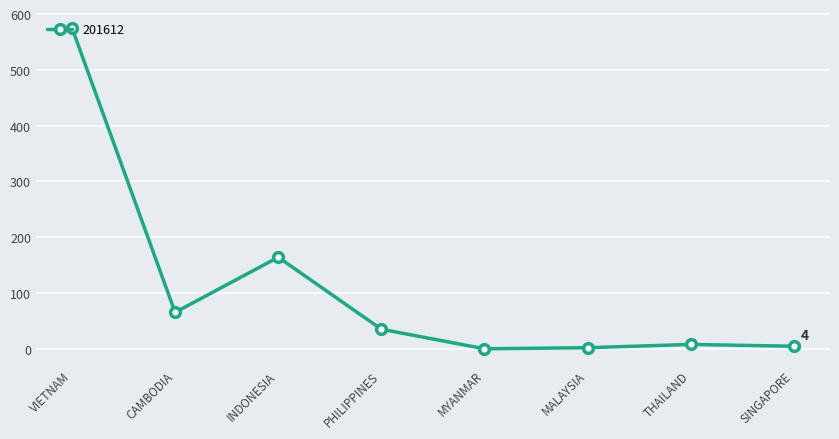

Which has a higher value, MALAYSIA or PHILIPPINES?

PHILIPPINES